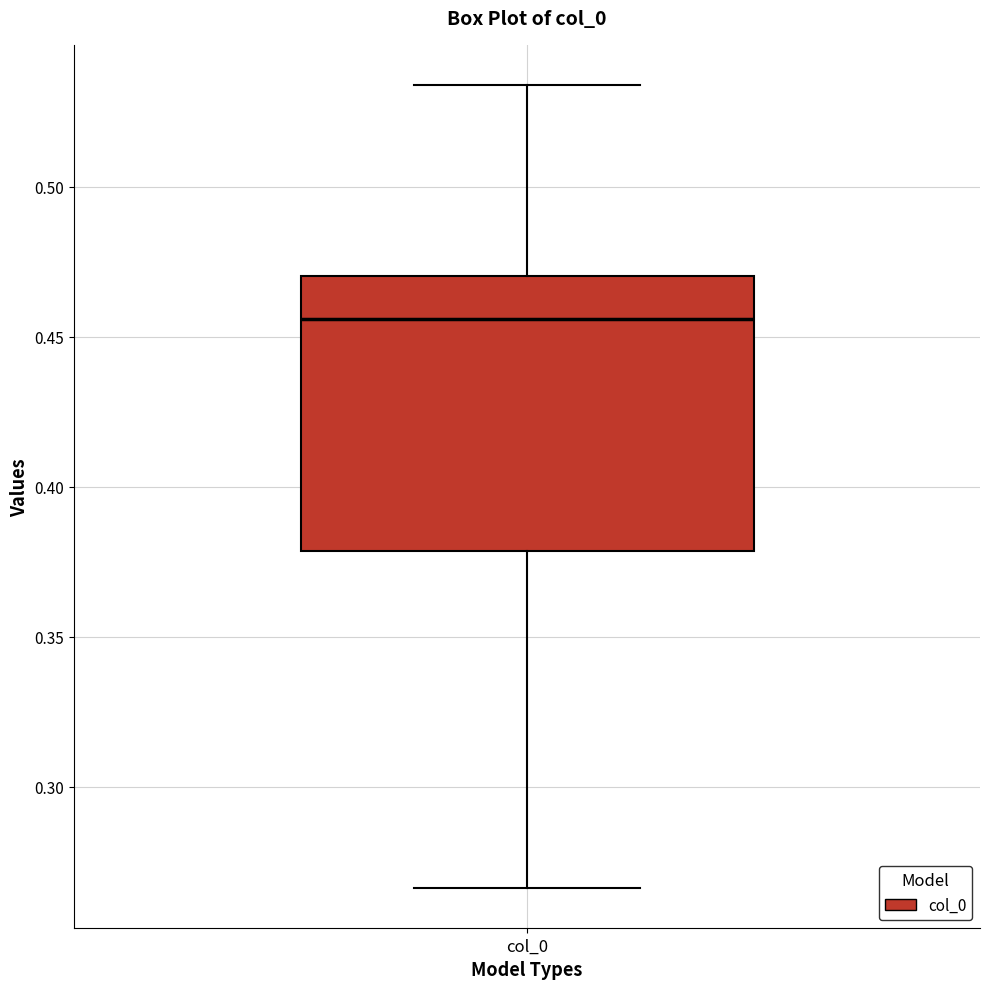

Transcribe this box plot: give where the median line is, the range the box spans, and where the two whiskers end, as read against the y-axis. The values are not printed on the chart, so give them approximately, as read against the axis.

median 0.455, box 0.380 to 0.470, whiskers 0.265 to 0.535